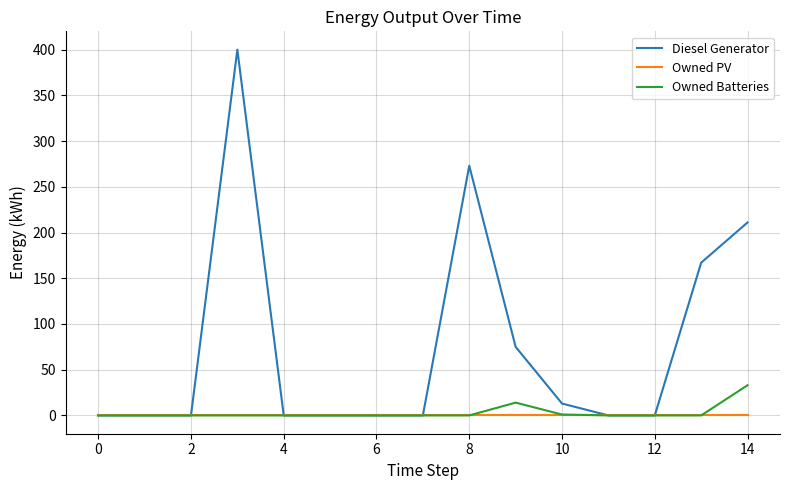

What is the maximum value for Owned Batteries?

33.0